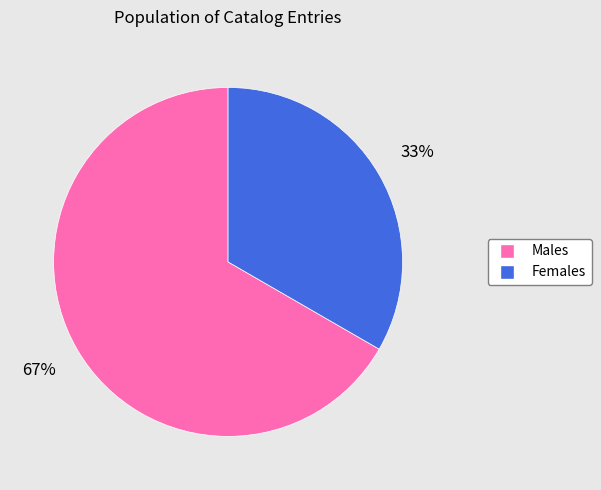

What is the largest slice in the pie chart?

Males